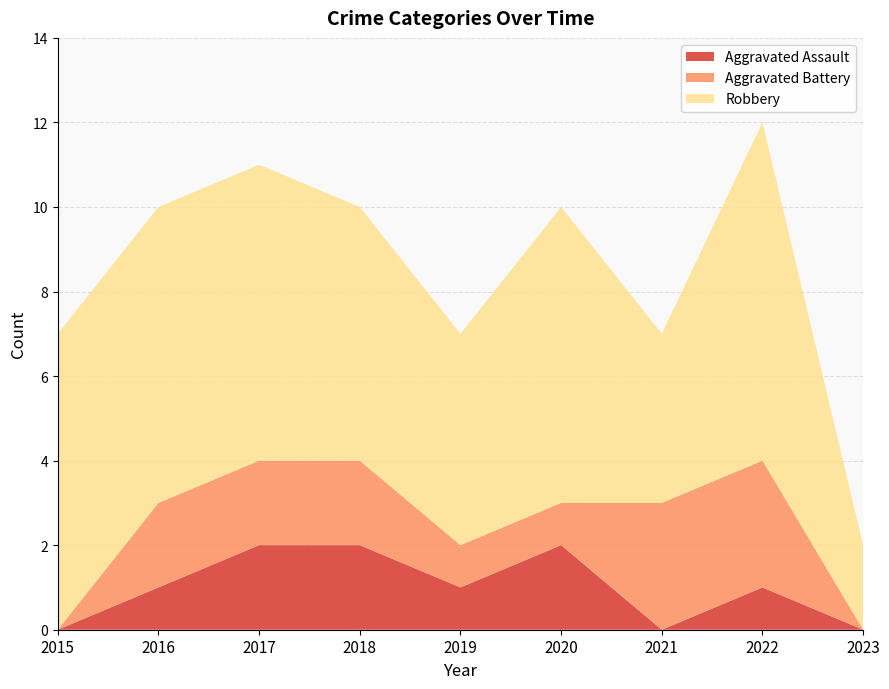

Reading left to right, transcribe all the data shown in this chart.

Aggravated Assault: 0	1	2	2	1	2	0	1	0
Aggravated Battery: 0	2	2	2	1	1	3	3	0
Robbery: 7	7	7	6	5	7	4	8	2